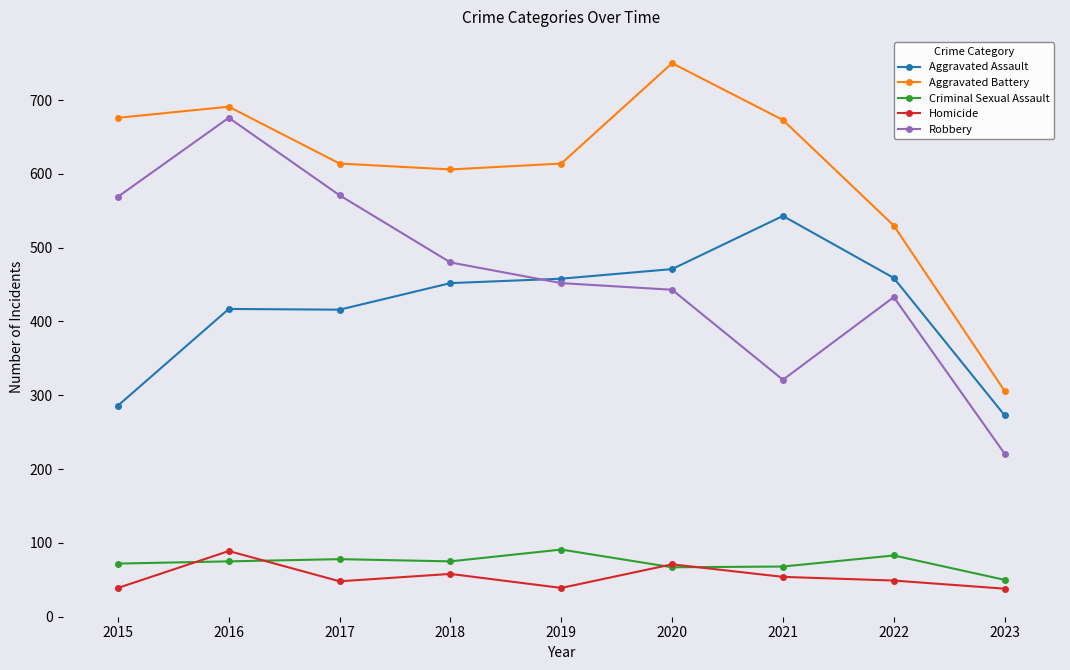

Is it true that Robbery equals 732 at 2019?

False